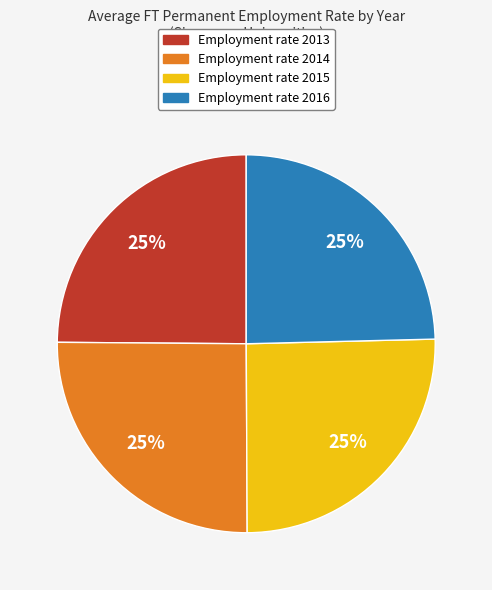

How many slices are in this pie chart?

4